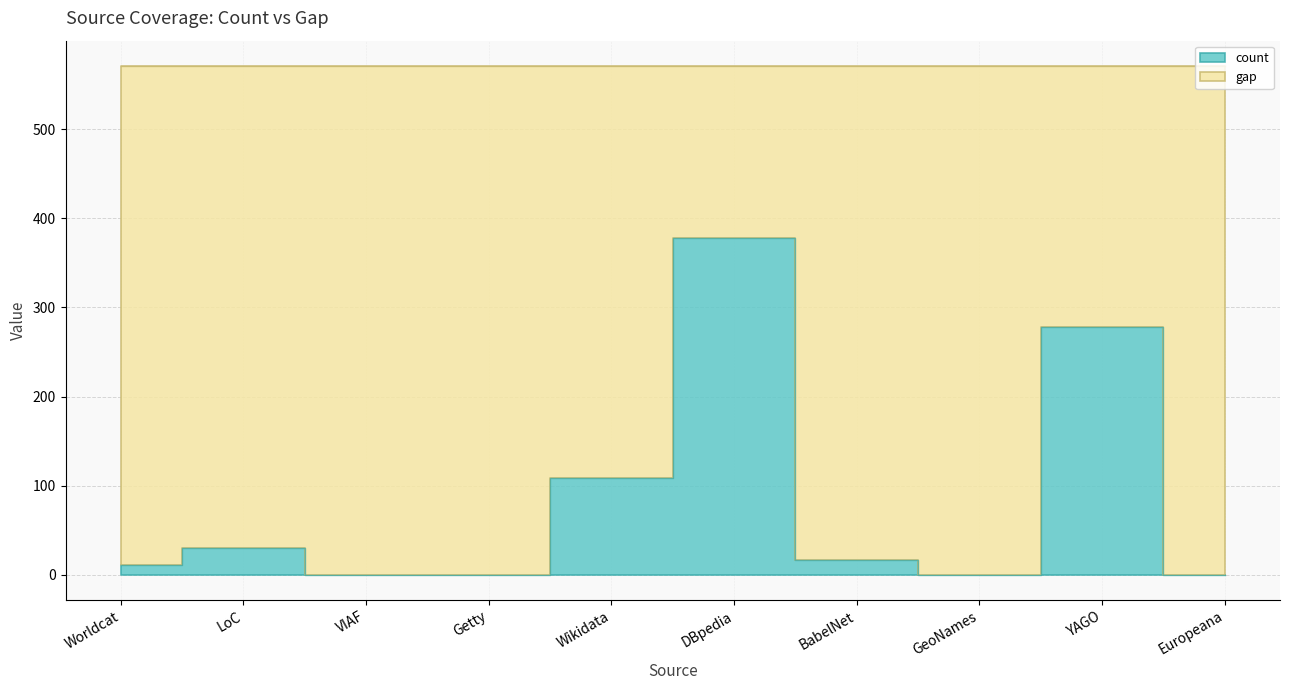

What is the sum of the values at Wikidata and DBpedia?

487